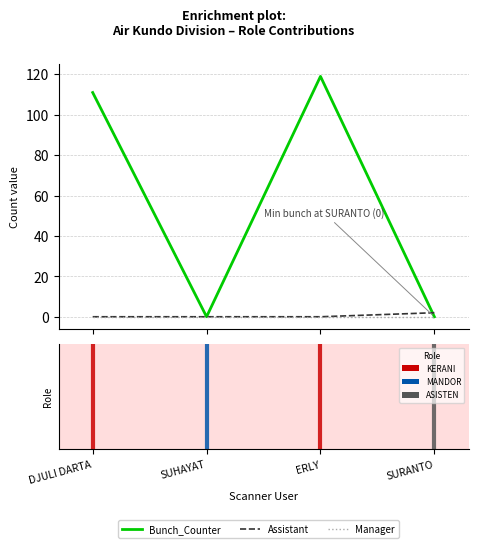

Which series has the largest total across all categories?

Bunch_Counter